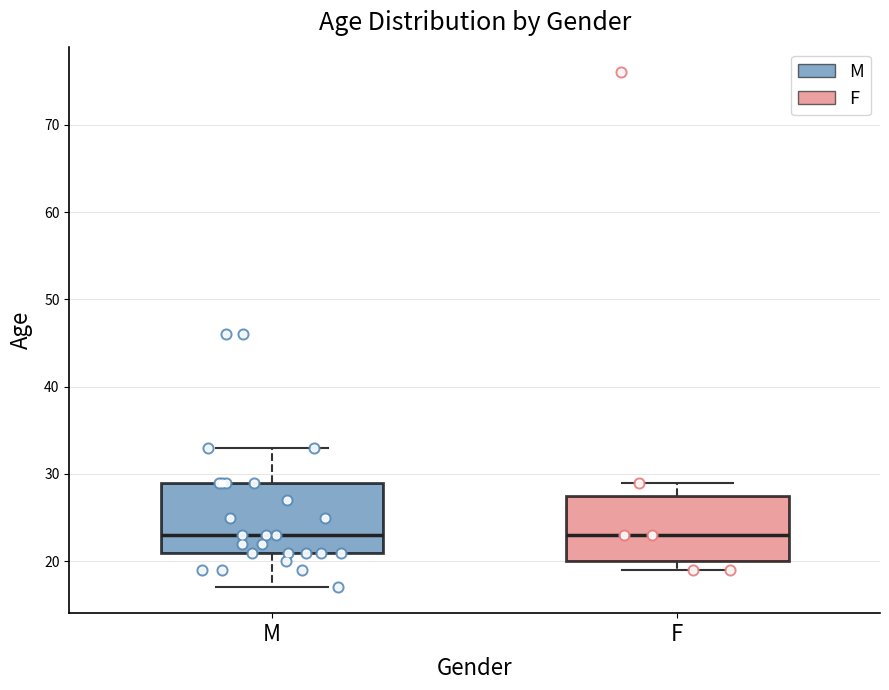

Where does the upper whisker of the box for M end on the y-axis? The values are not printed on the chart, so give them approximately, as read against the axis.

33